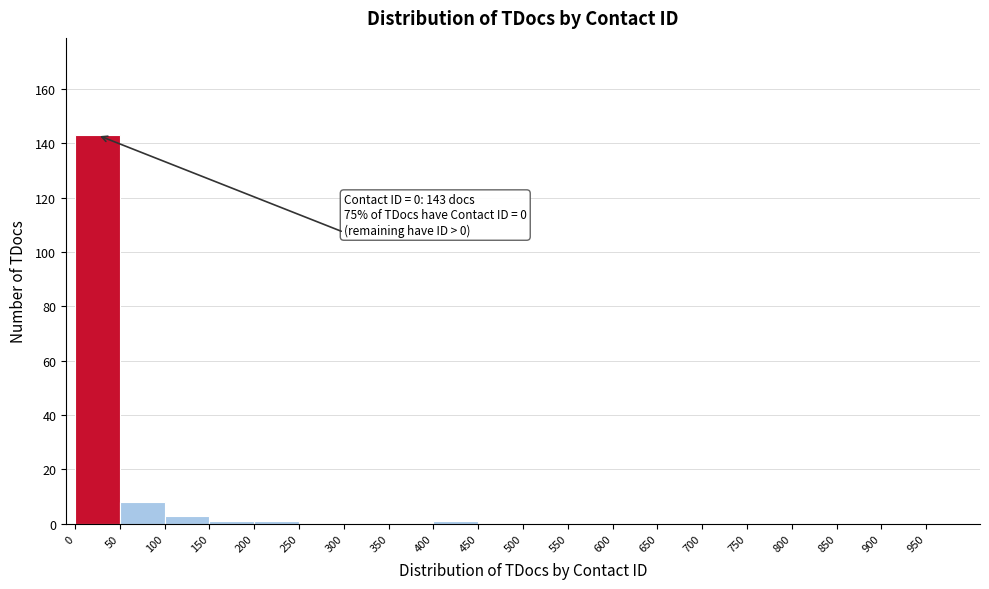

Which range on the x-axis has the tallest bar?

0 to 50